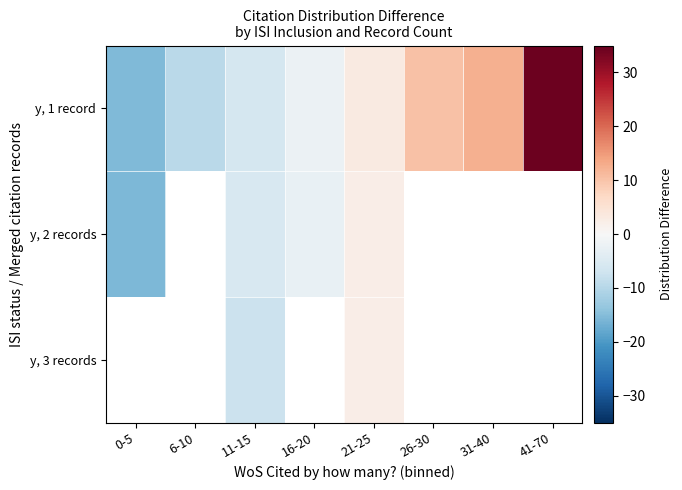

At which category is the sum across all series the highest?

21-25